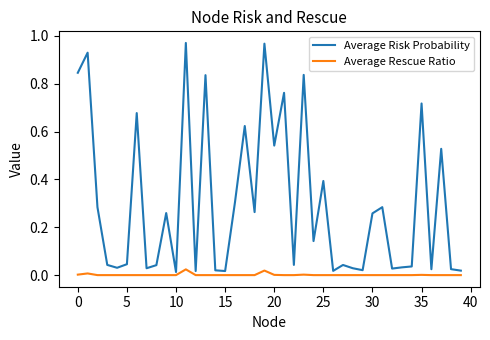

Rank the series by their maximum value, from highest to lowest.

Average Risk Probability, Average Rescue Ratio